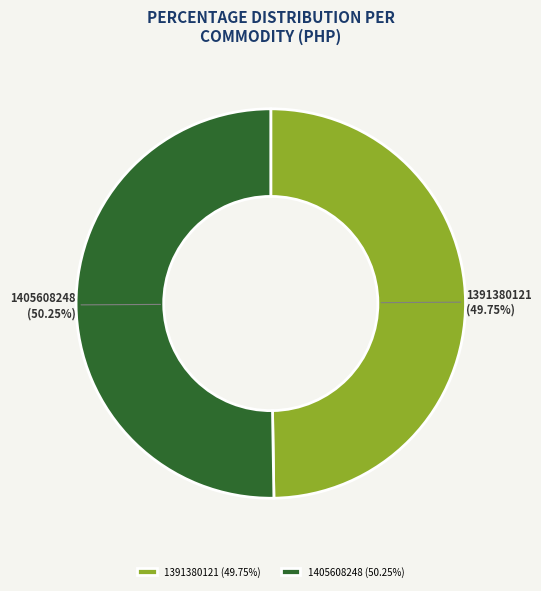

What percentage is the 1391380121 slice, to the nearest percent?

50%